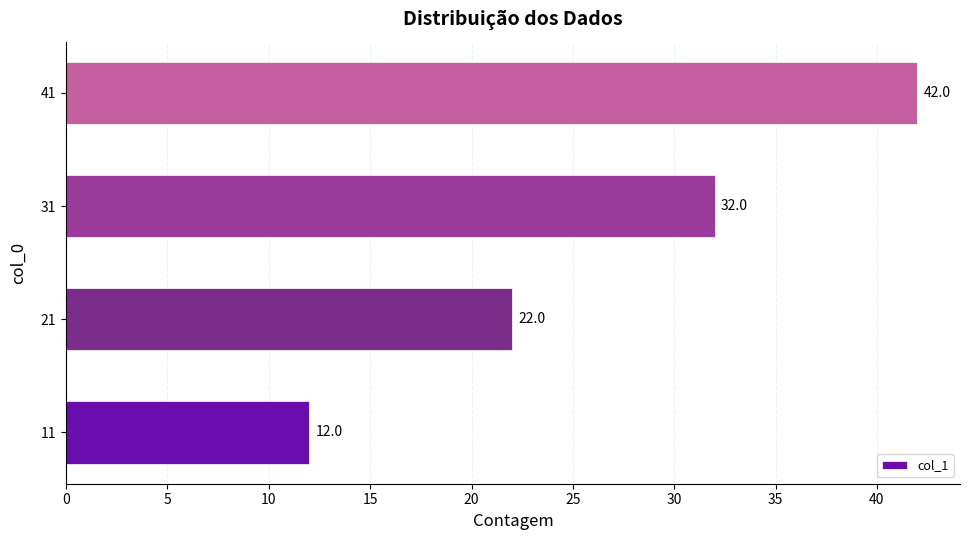

Reading top to bottom, list all the values displayed in this chart.

41=42	31=32	21=22	11=12